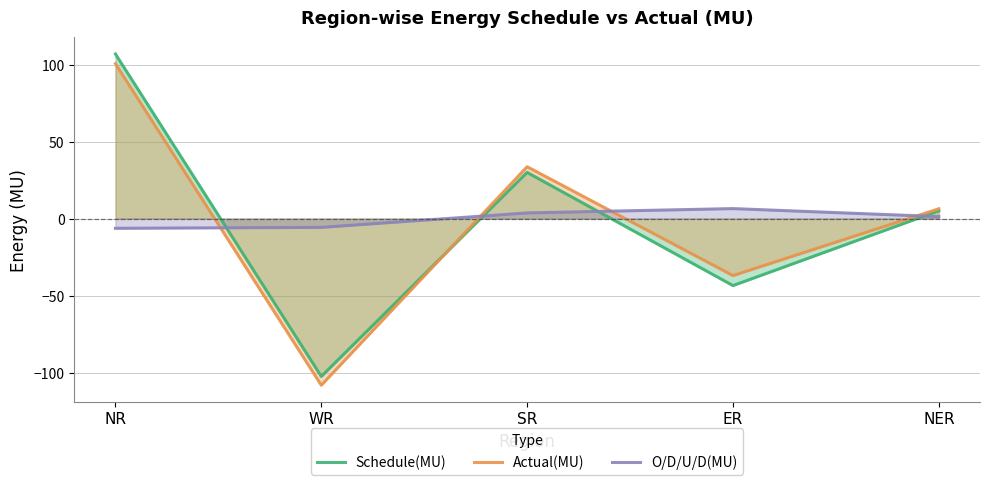

True or false: O/D/U/D(MU) has more than 0 points higher than both neighbors.

True